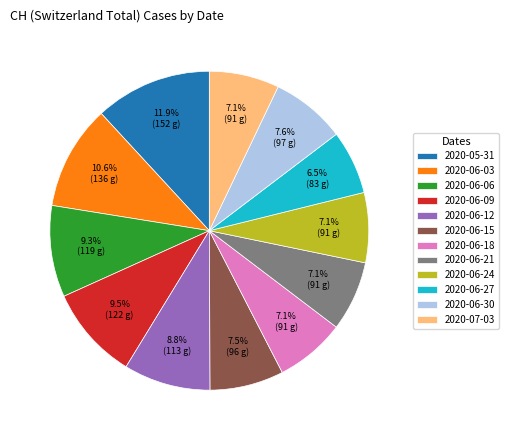

How many slices are in this pie chart?

12